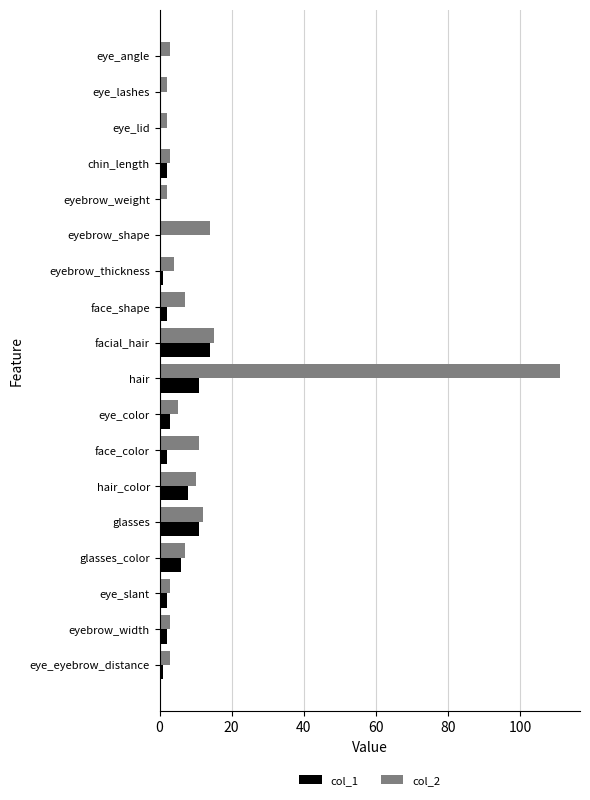

Which series changed the most between eye_angle and hair_color?

col_1